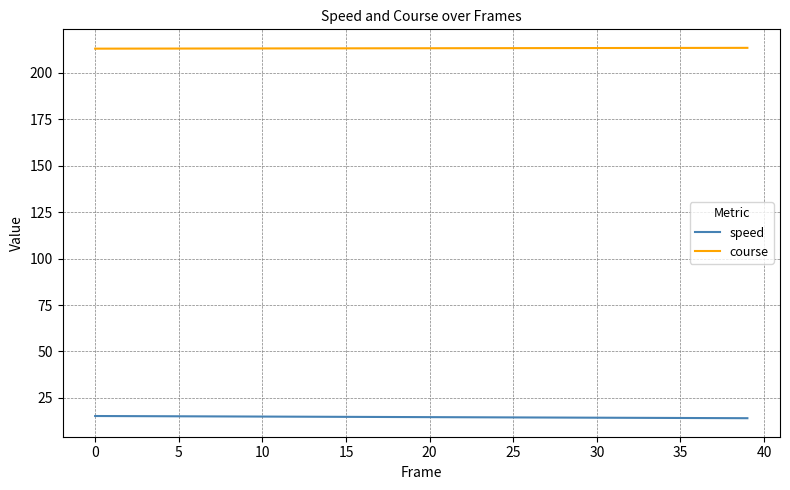

List the series in order of their peak value, highest first.

course, speed